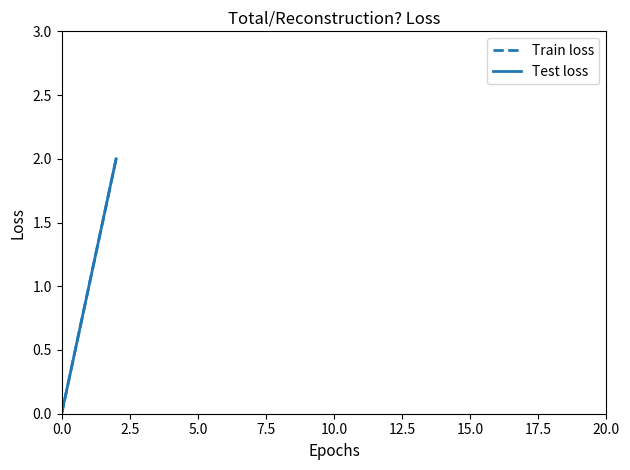

Does the chart display data point markers on the line(s)?

No